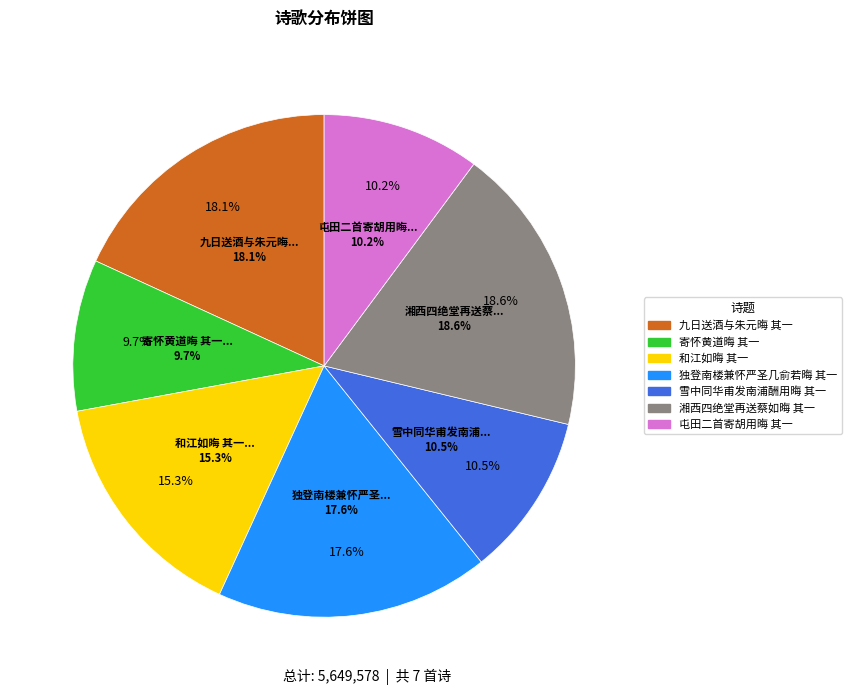

Rank the categories by value from lowest to highest.

寄怀黄道晦 其一, 屯田二首寄胡用晦 其一, 雪中同华甫发南浦酬用晦 其一, 和江如晦 其一, 独登南楼兼怀严圣几俞若晦 其一, 九日送酒与朱元晦 其一, 湘西四绝堂再送蔡如晦 其一